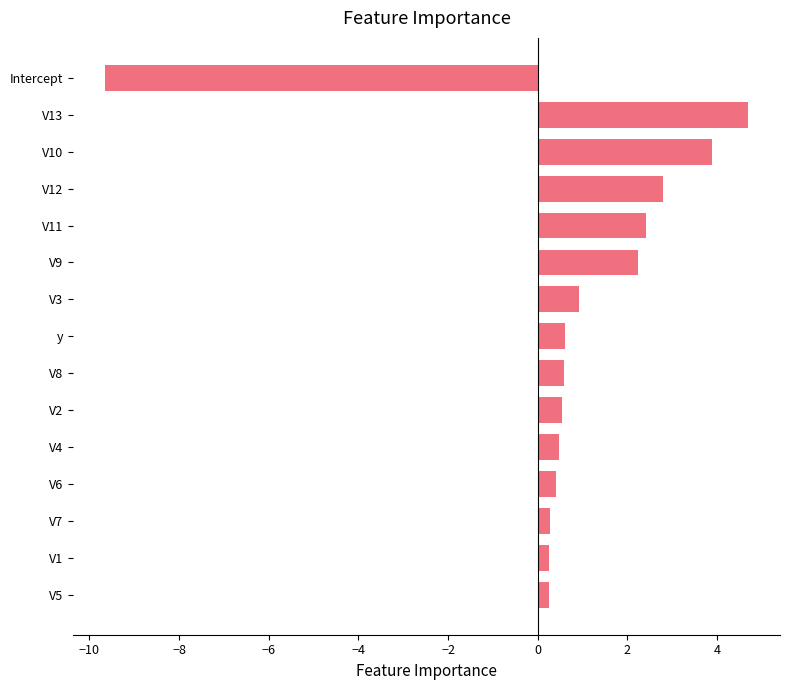

True or false: the data shows 2.4 at V11.

True